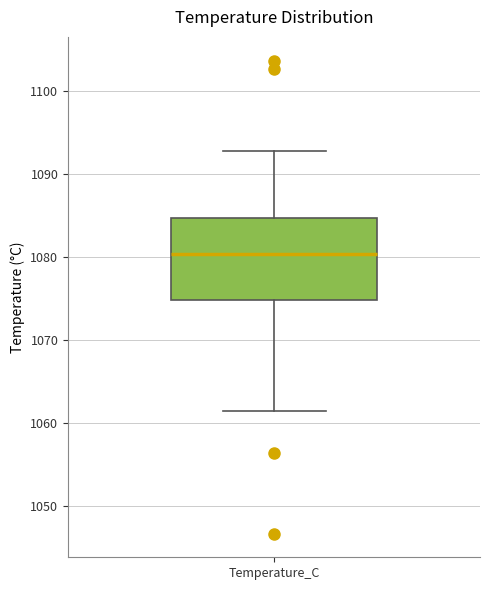

Where does the median line of the box for Temperature_C sit on the y-axis? The values are not printed on the chart, so give them approximately, as read against the axis.

1080